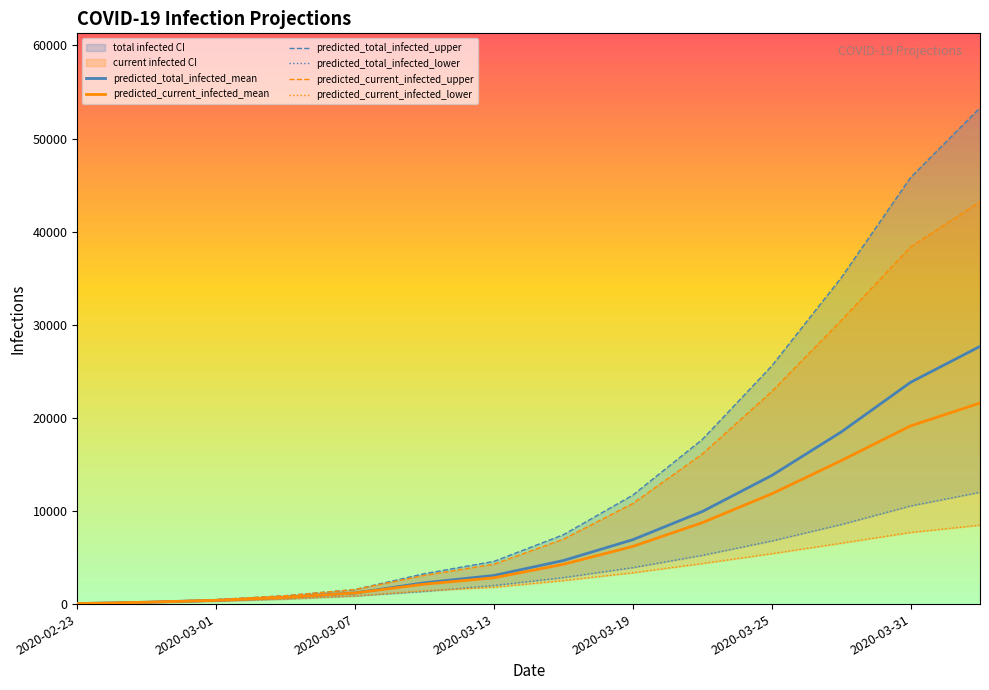

Which category has the lowest value in the predicted_total_infected_mean series?

2020-02-23